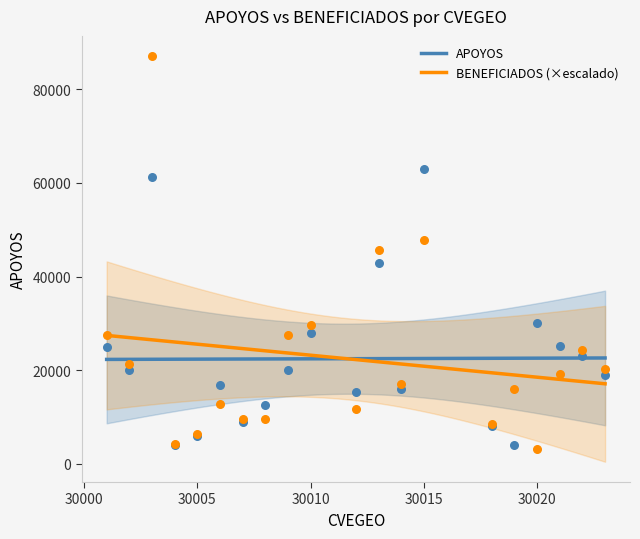

What is the total value across all series at 30013?

88663.4